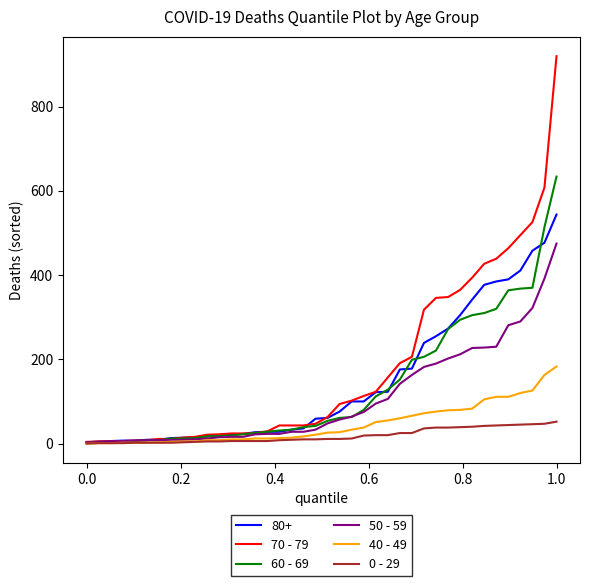

Which series has the widest spread of values?

70 - 79